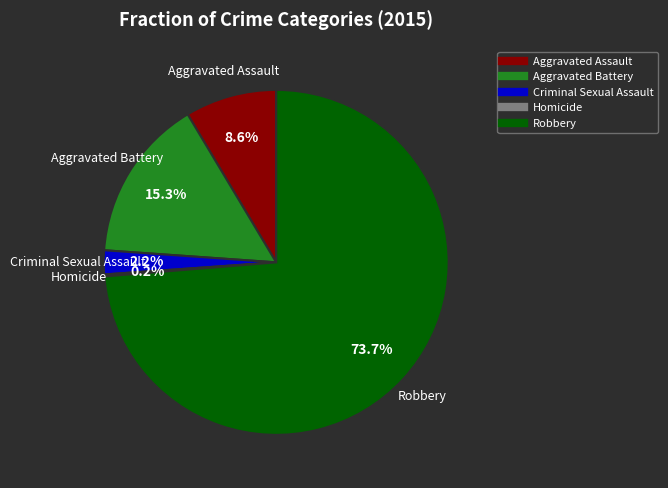

The Robbery slice represents 74% of the pie. True or false?

True